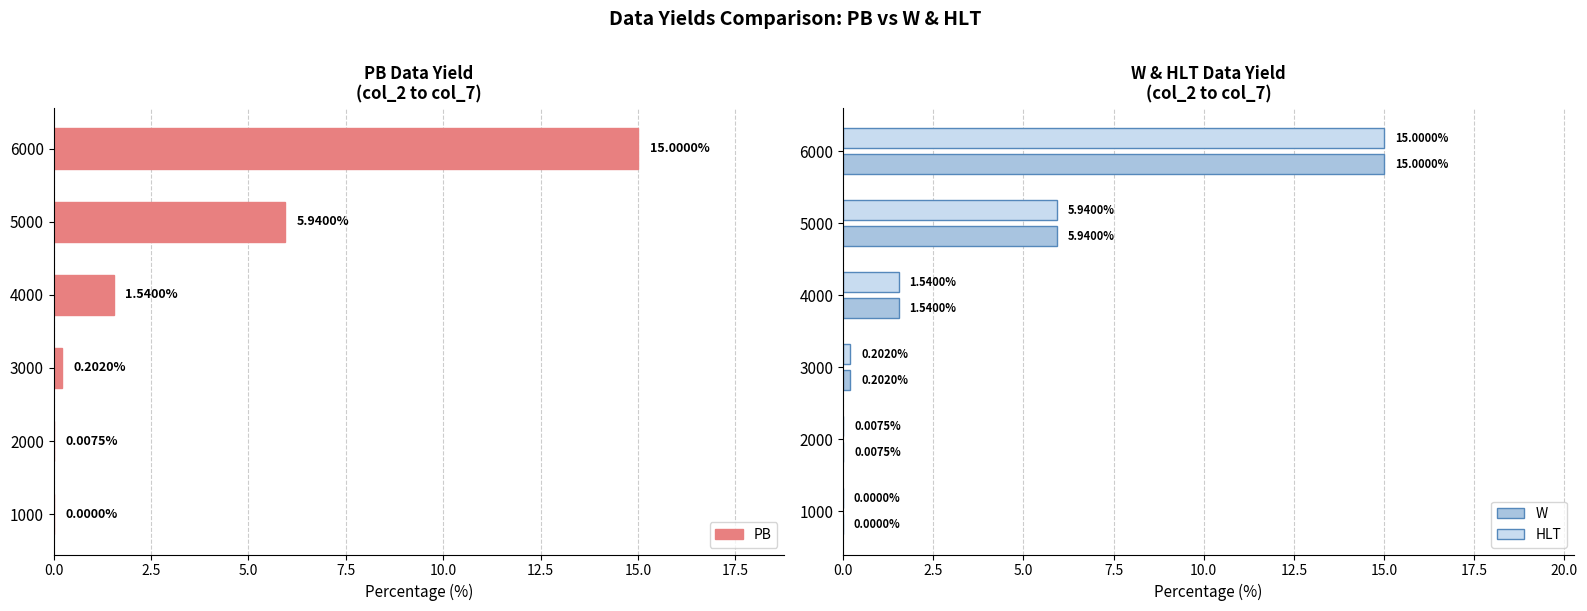

How many data points in HLT are above 1?

3